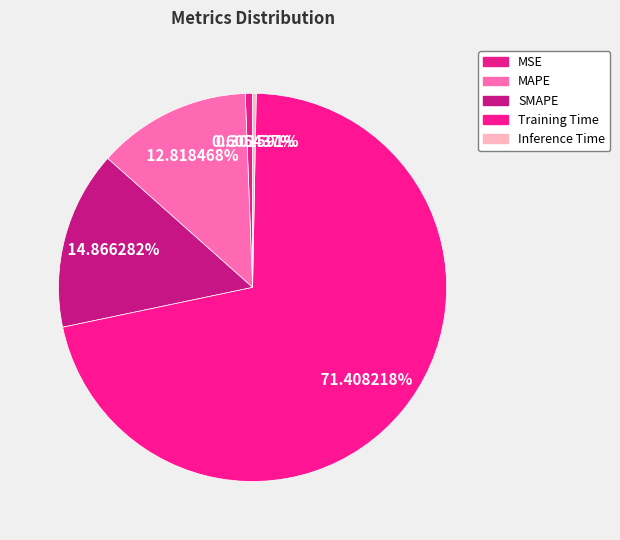

To the nearest percent, what is the combined percentage of Inference Time and Training Time?

72%